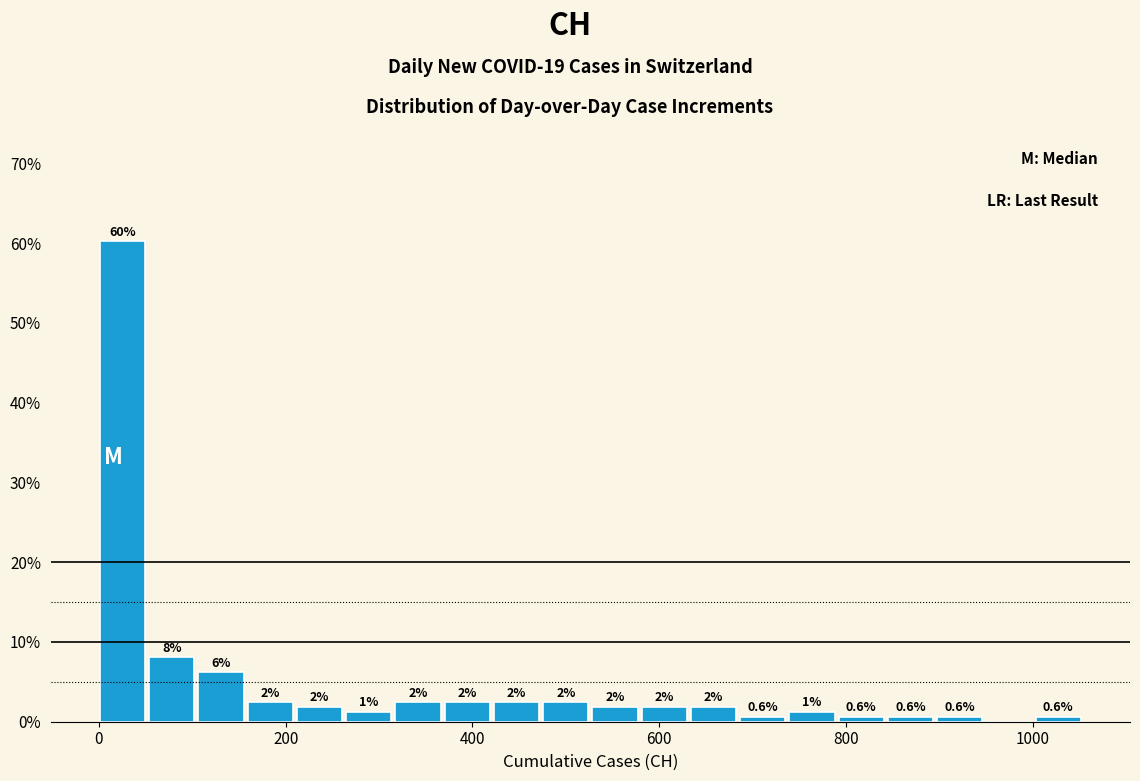

Around what value on the x-axis is the tallest bar? Give the approximate position of its centre, as read against the axis.

20